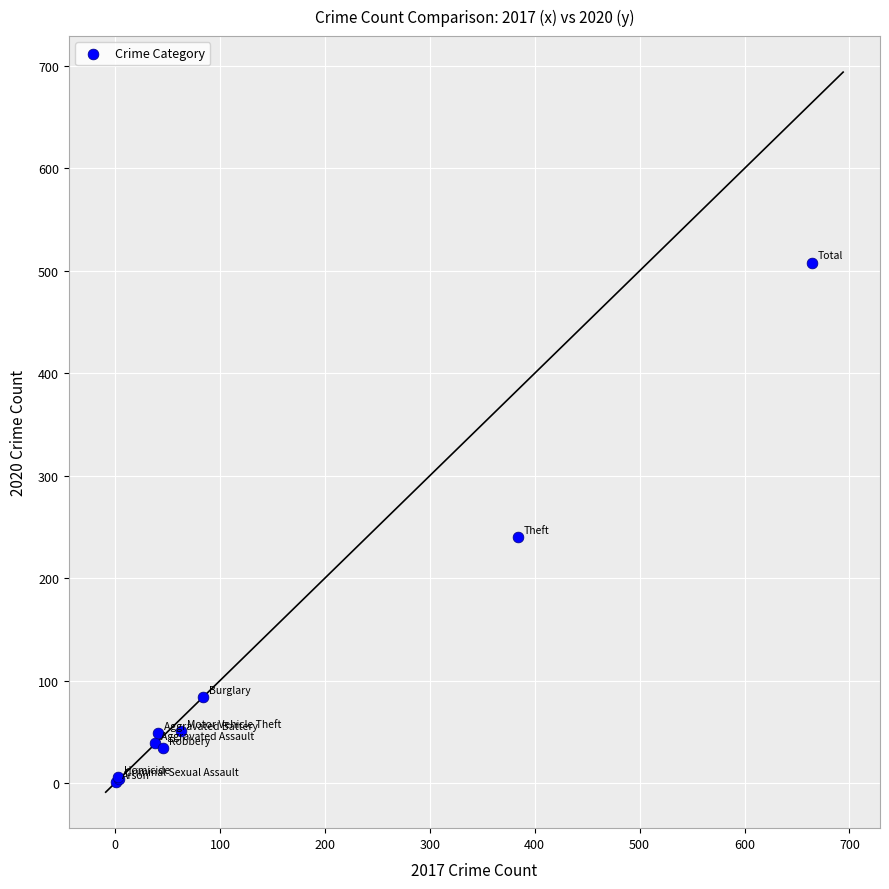

What Y value in the scatter plot is closest to 254?

240